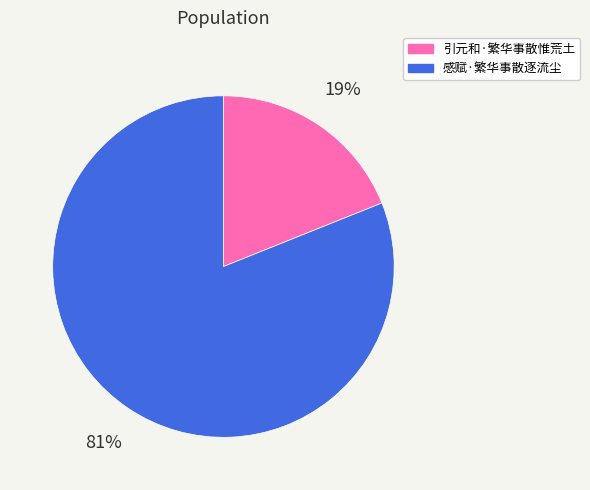

To the nearest percent, what portion does 引元和·繁华事散惟荒土 represent?

19%